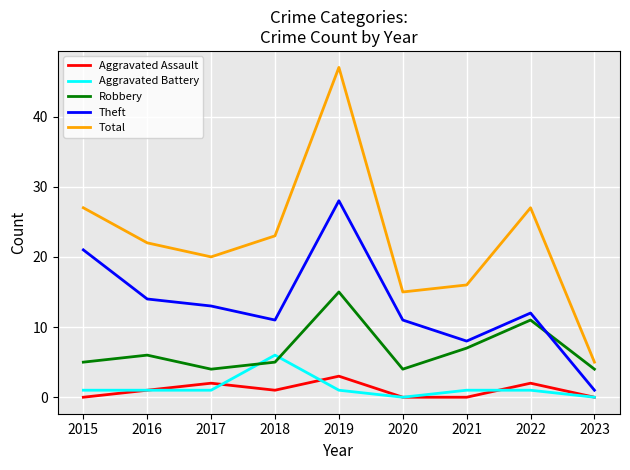

Which series has the widest spread of values?

Total